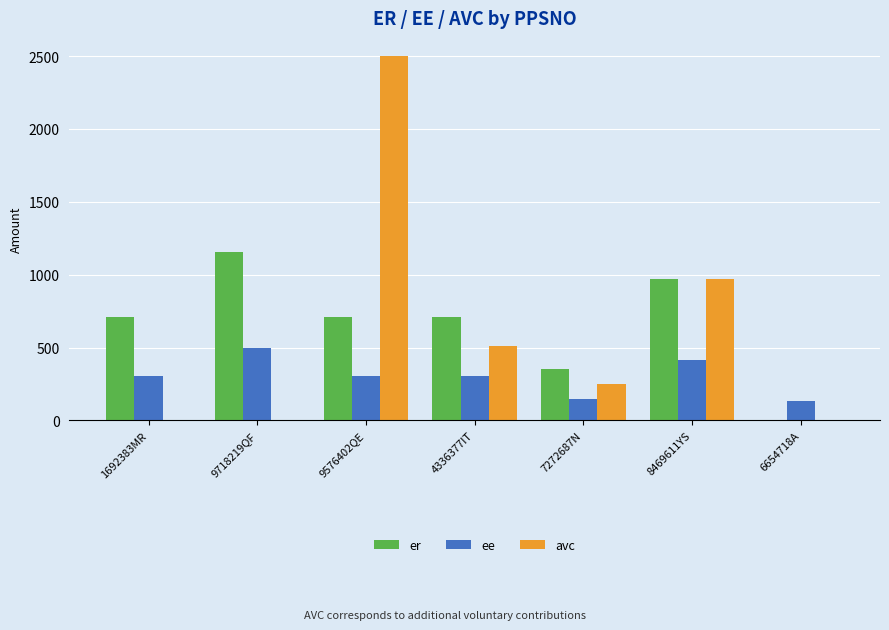

Count the number of categories in the chart.

7